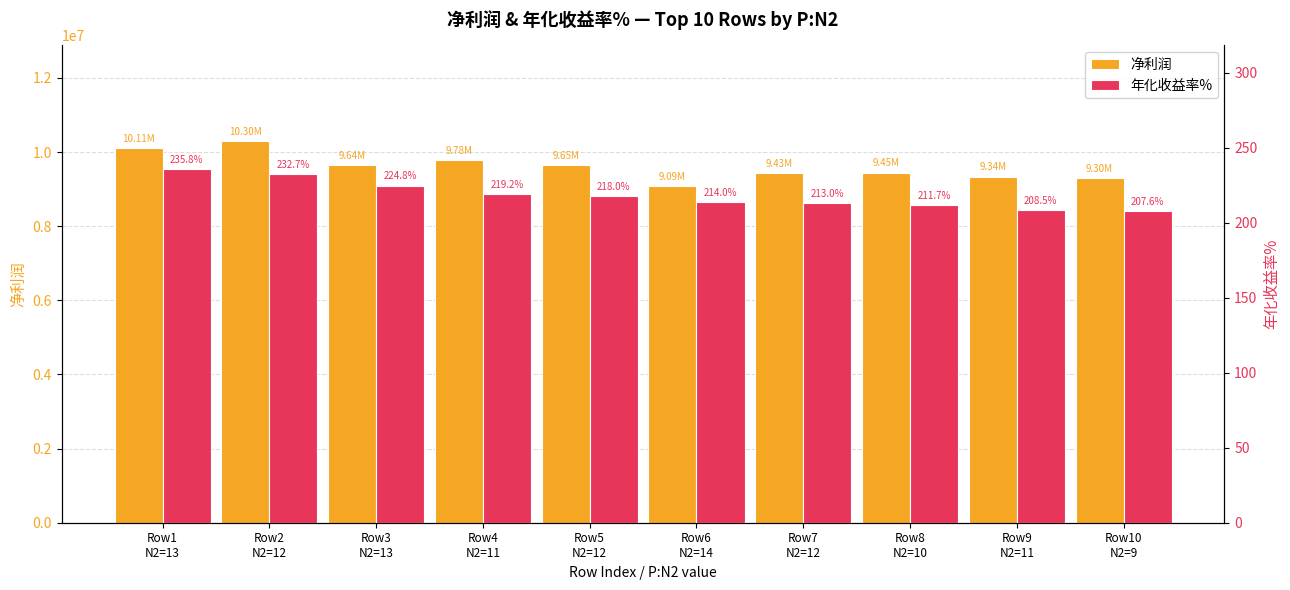

What is the spread (max minus min) of values at Row3
N2=13?

9643738.7